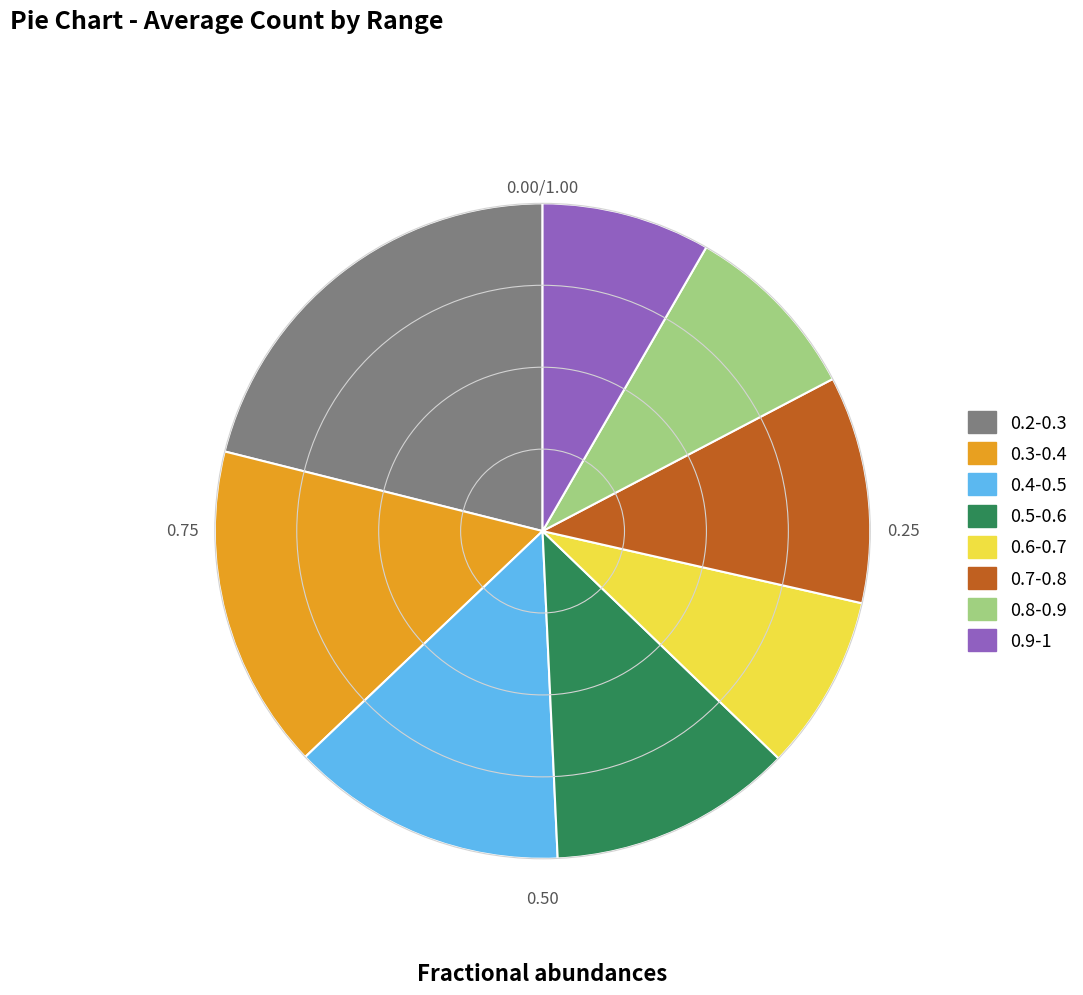

Does 0.6-0.7 account for over 50% of the chart?

No